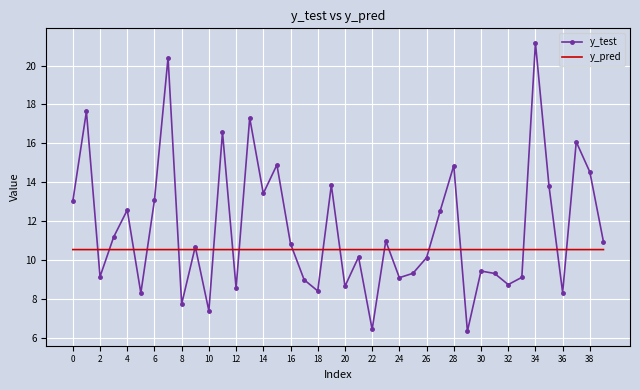

What is the highest value of the y_test series?

21.2